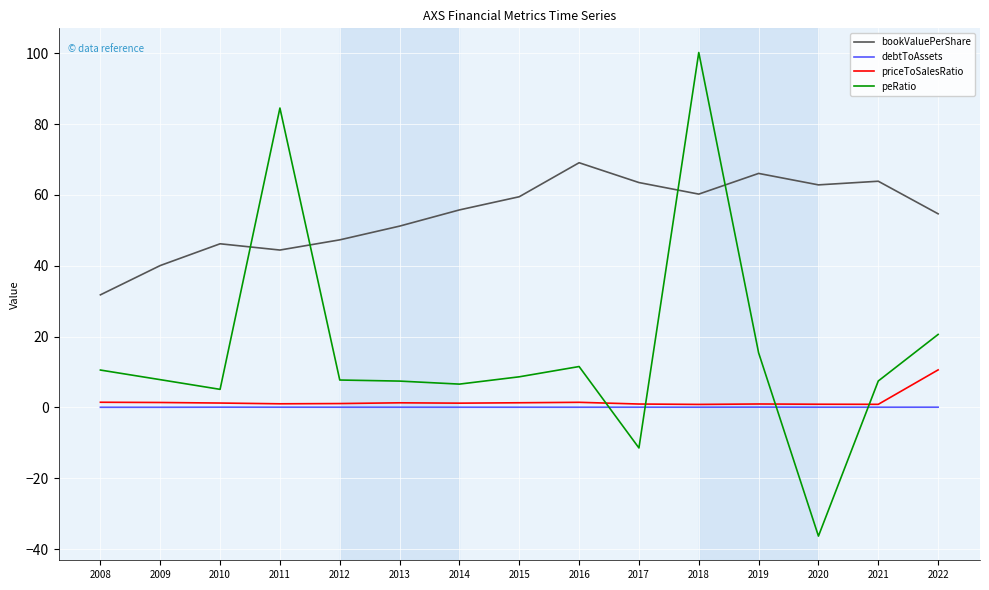

How many intersections are there between peRatio and bookValuePerShare?

4